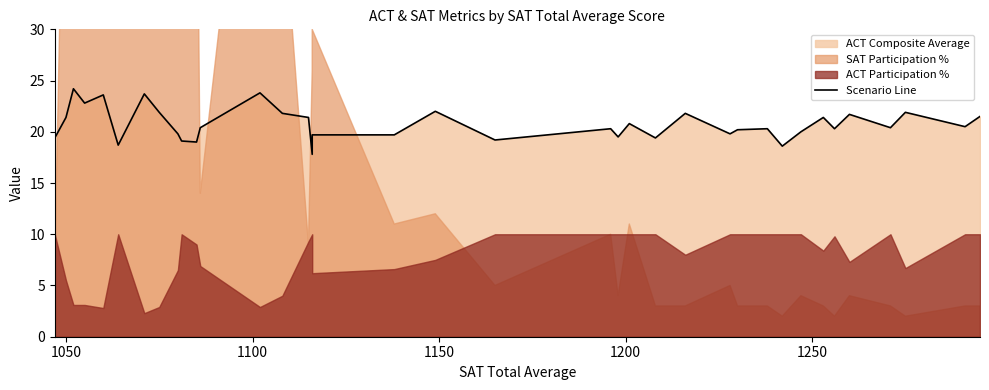

Where does the data first go above 20?

1050